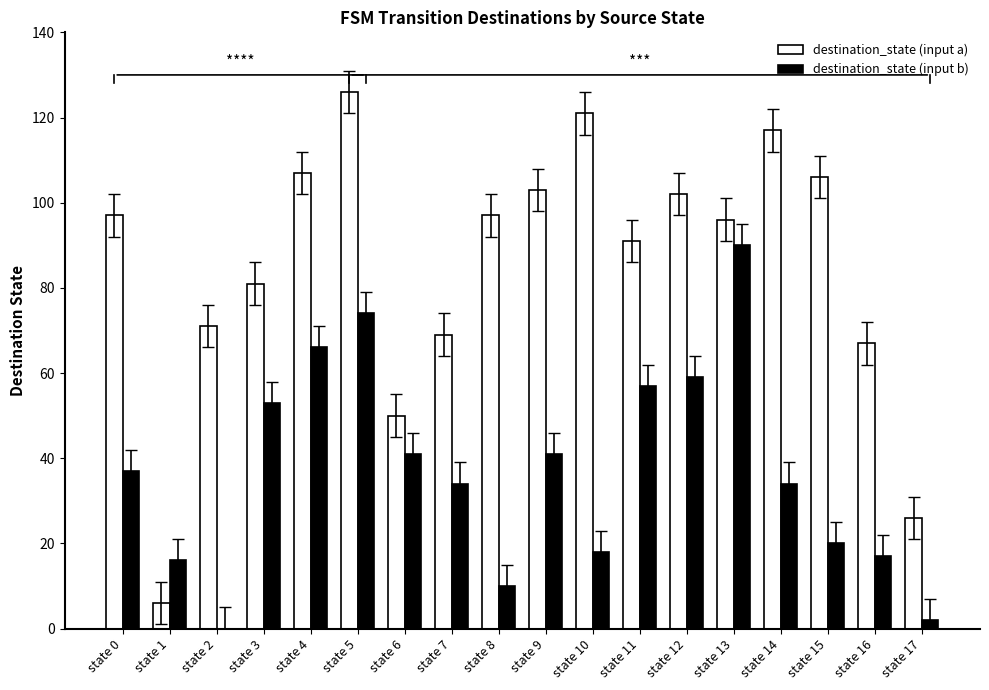

What is the sum of the destination_state (input b) values at state 8 and state 13?

100